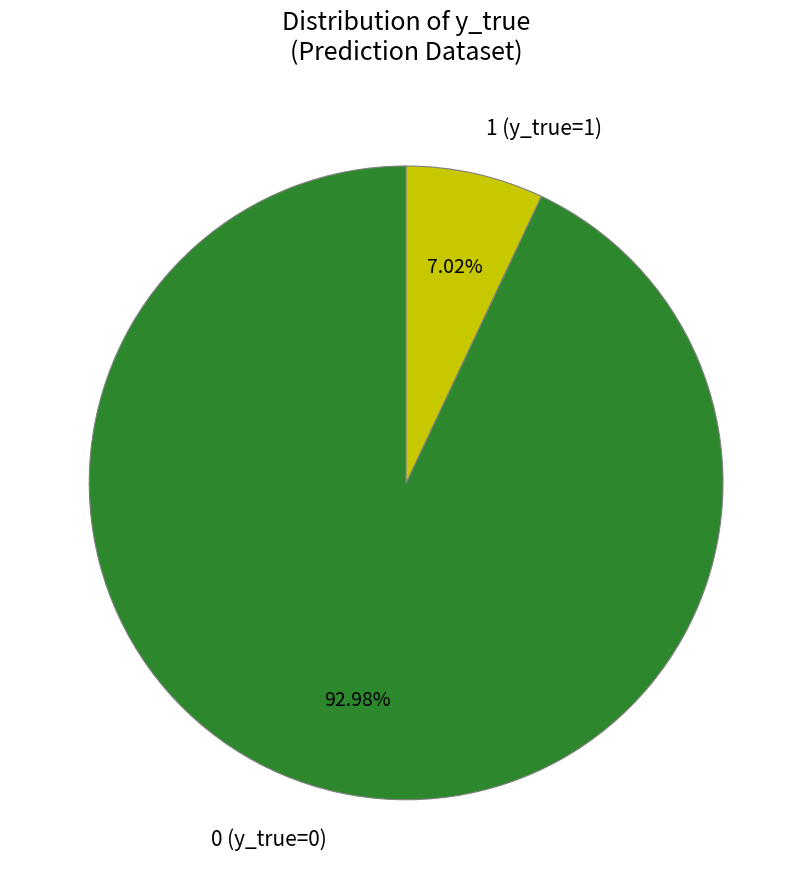

The 1 (y_true=1) slice represents 1% of the pie. True or false?

False